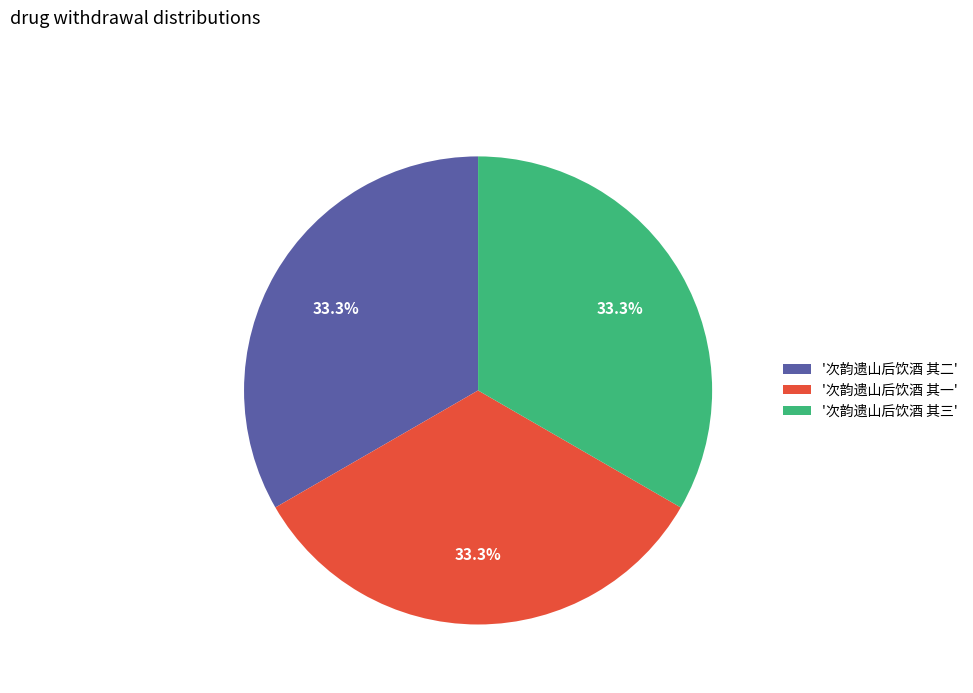

Approximately how many times larger is the value at '次韵遗山后饮酒 其一' compared to '次韵遗山后饮酒 其三'?

1.0